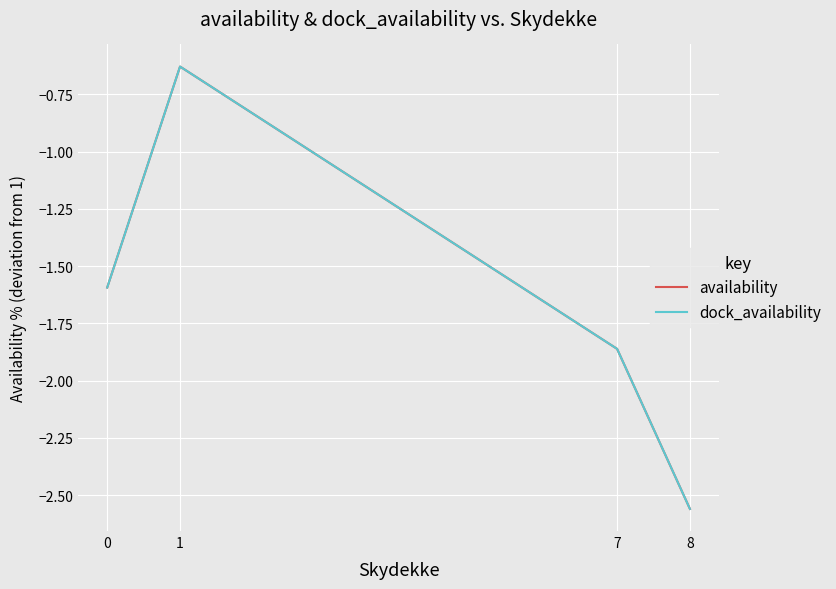

Reading left to right, list all the values displayed in this chart.

availability: 0=-1.6	1=-0.6	7=-1.9	8=-2.6
dock_availability: 0=-1.6	1=-0.6	7=-1.9	8=-2.6